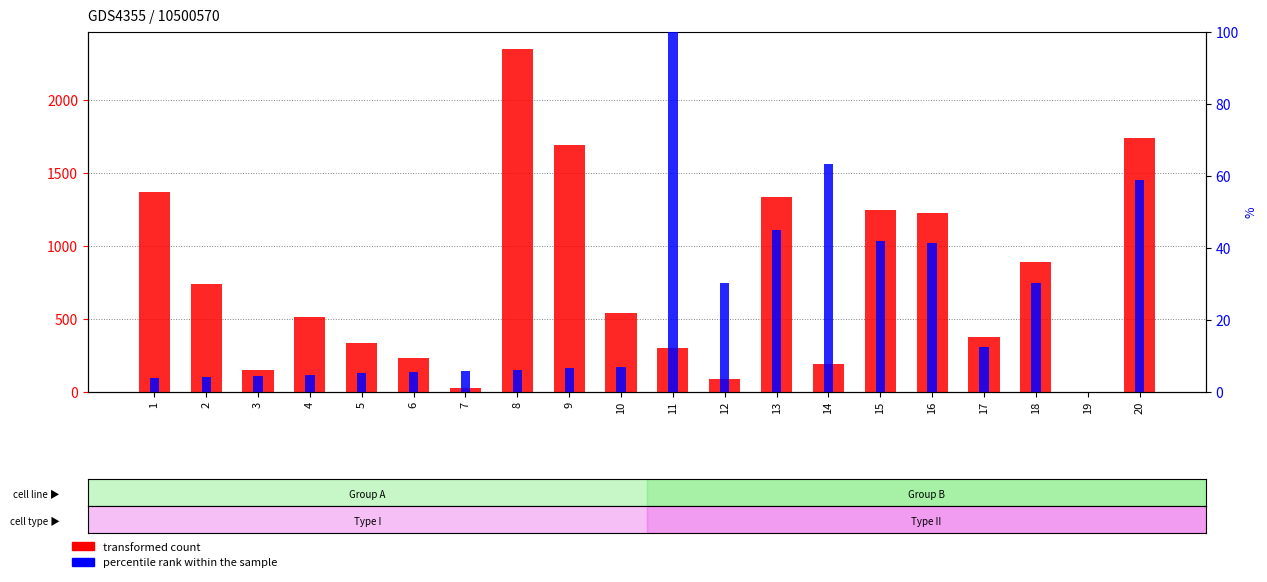

Rank the series by their average value, from lowest to highest.

percentile rank within the sample, transformed count